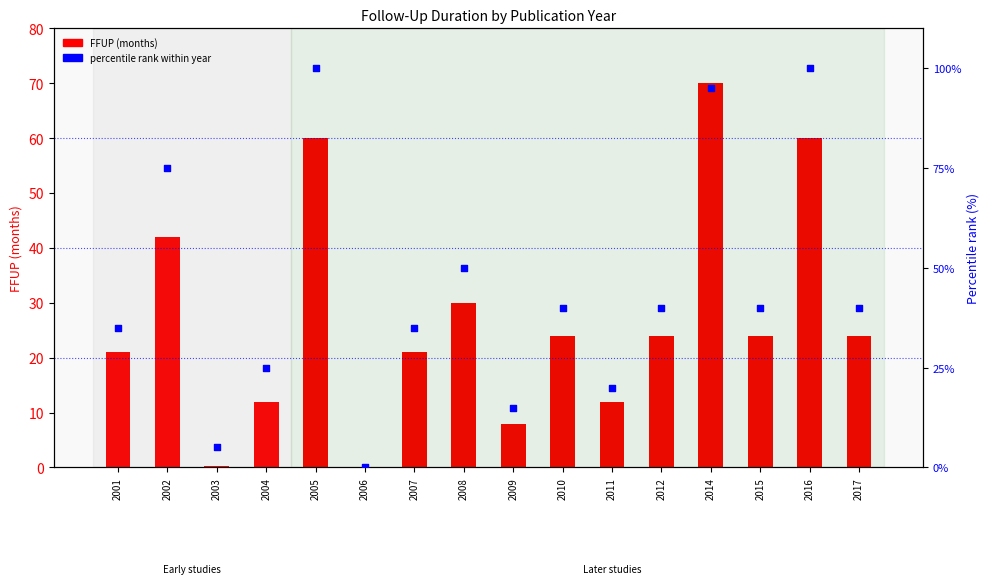

At how many categories does at least one series exceed 90?

3